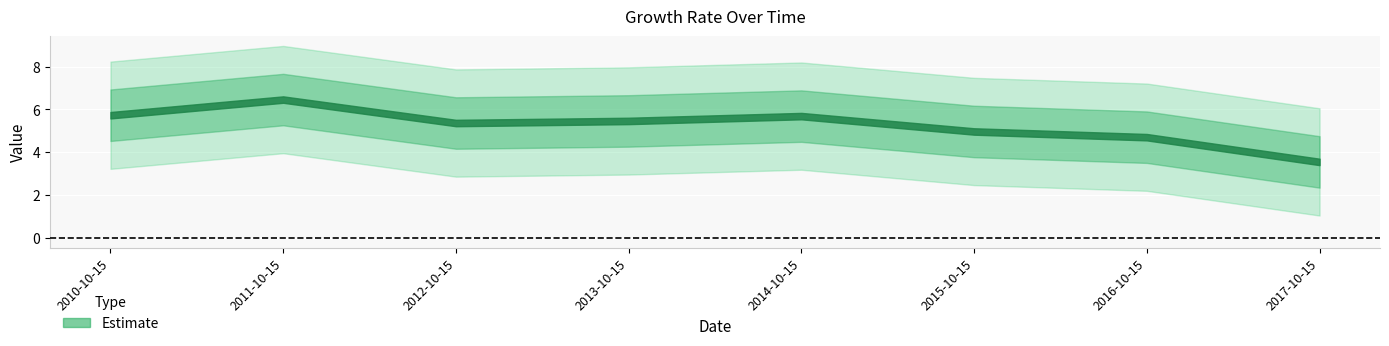

What is the difference between the maximum and minimum values?

2.9